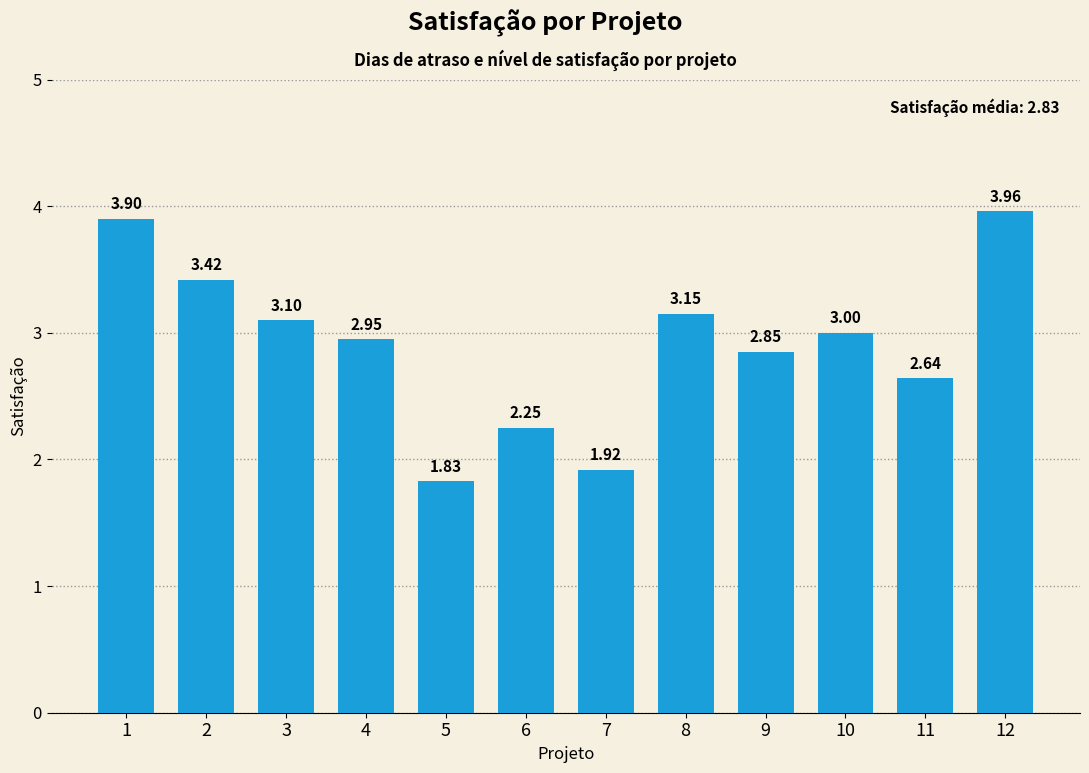

The value at 4 is 3.0. True or false?

True